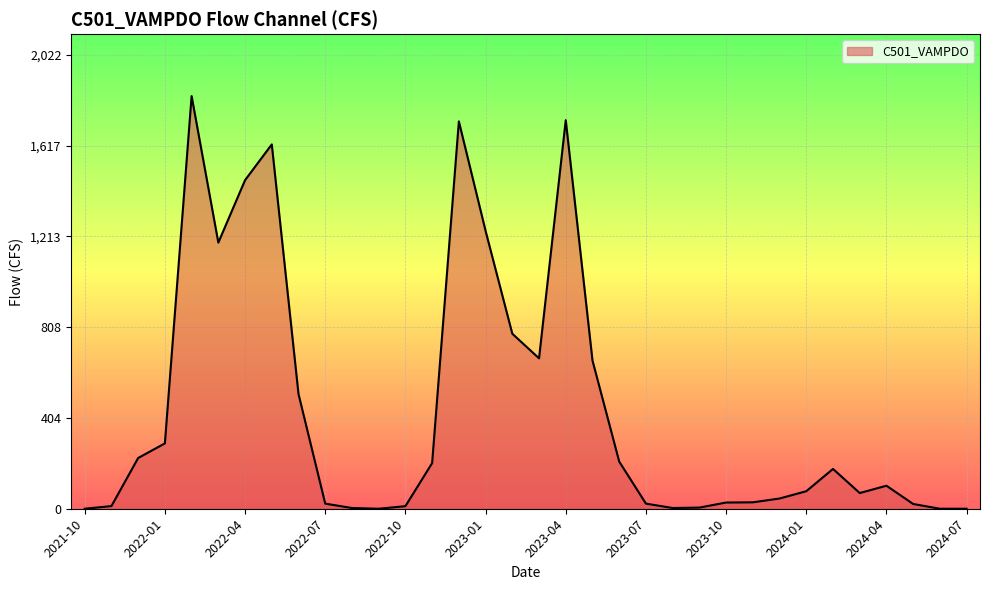

What is the difference between the maximum and minimum values?

1838.4